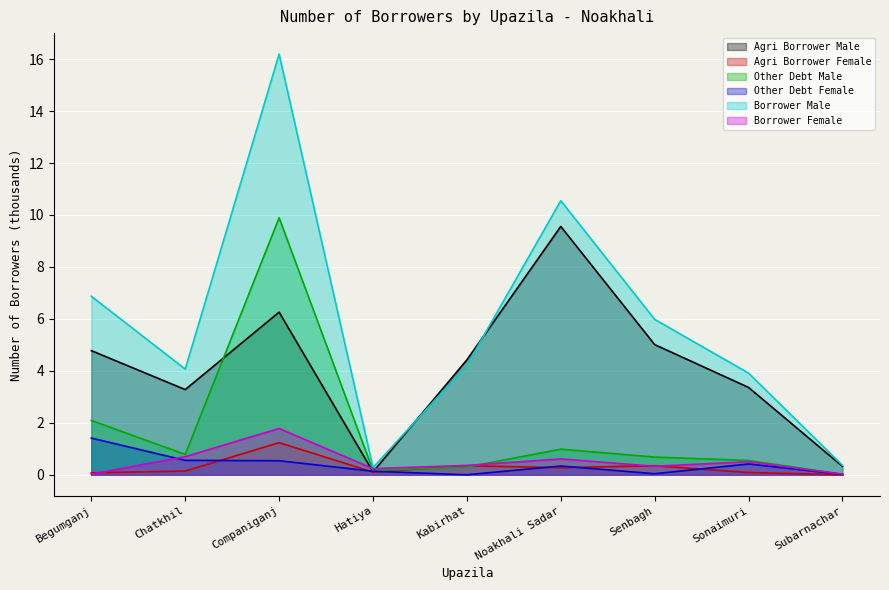

What is the sum of all Borrower Male values?

52.4